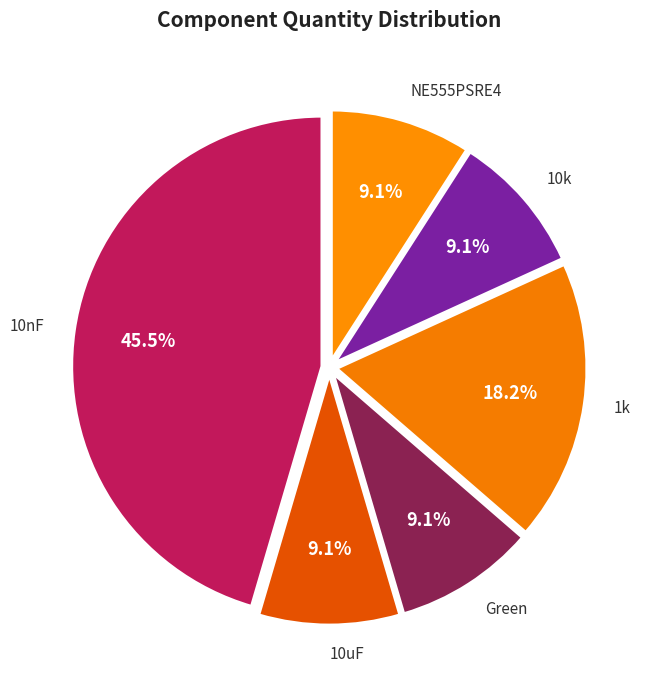

What is the largest slice in the pie chart?

10nF